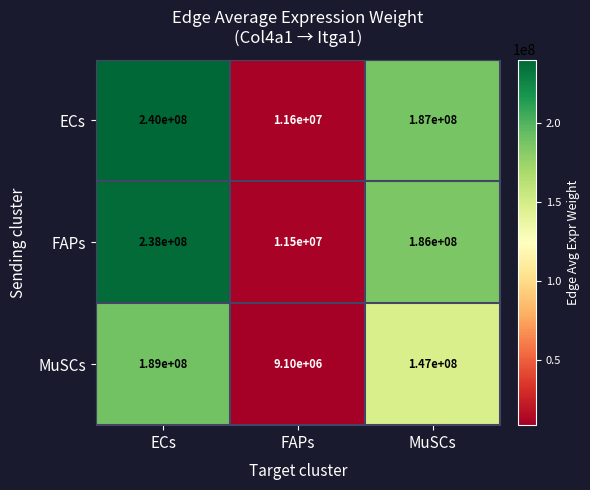

Reading left to right, what are all the values shown in this chart?

ECs: ECs=240000000	FAPs=11600000	MuSCs=187000000
FAPs: ECs=238000000	FAPs=11500000	MuSCs=186000000
MuSCs: ECs=189000000	FAPs=9100000	MuSCs=147000000